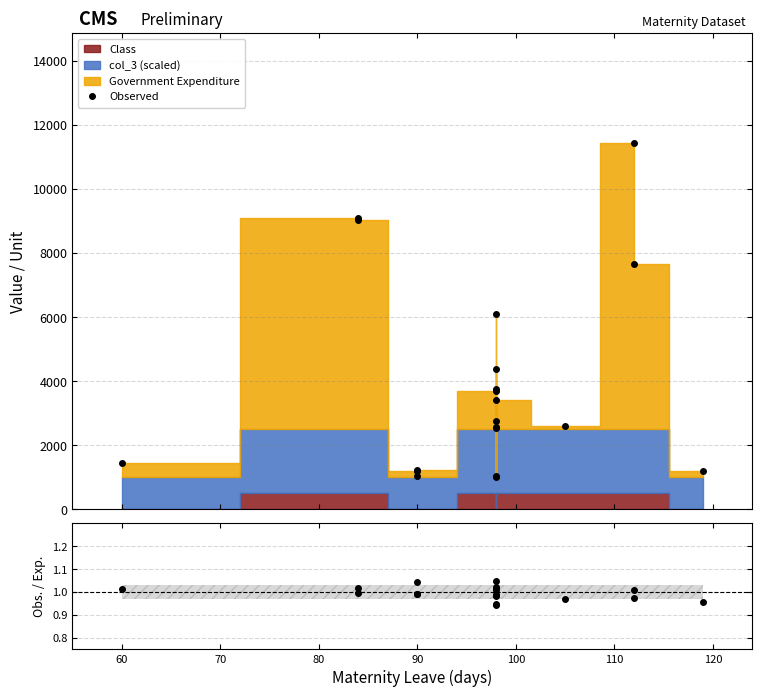

Is it true that Obs. / Exp. equals 1.4 at 12?

False